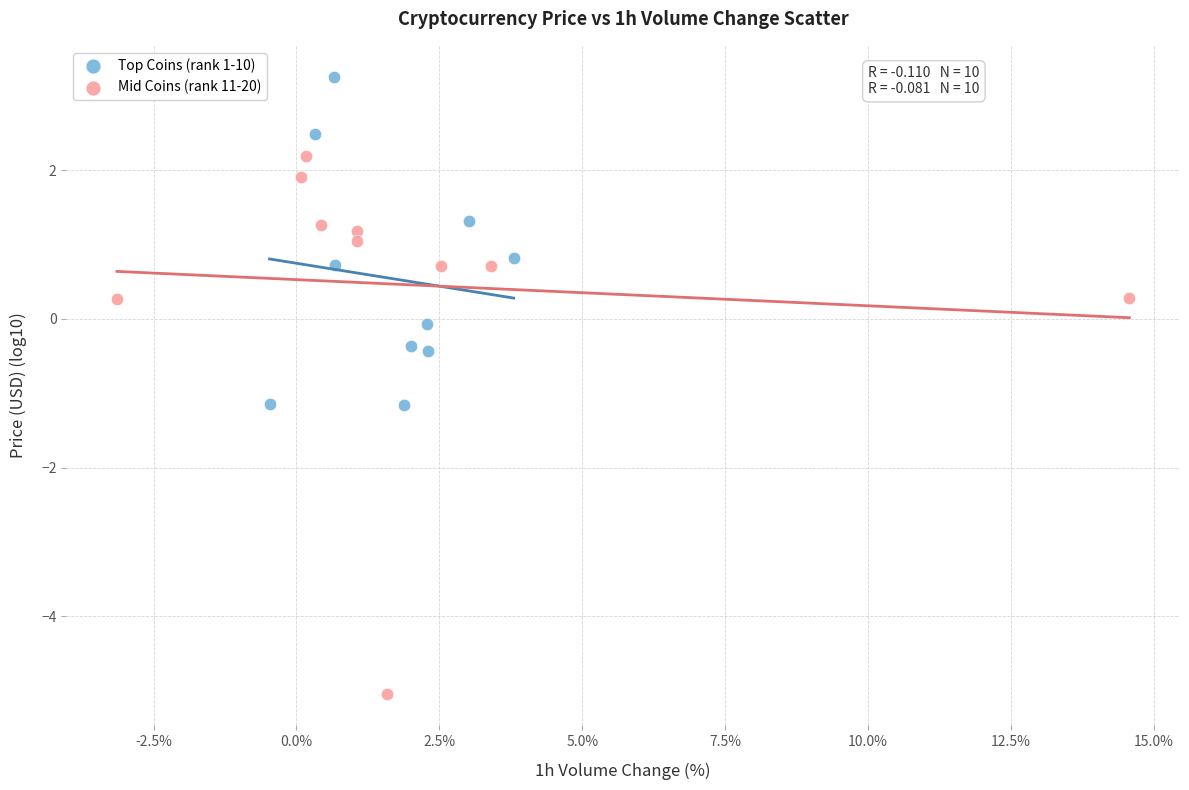

Which series has the largest Y range (max minus min)?

Mid Coins (rank 11-20)